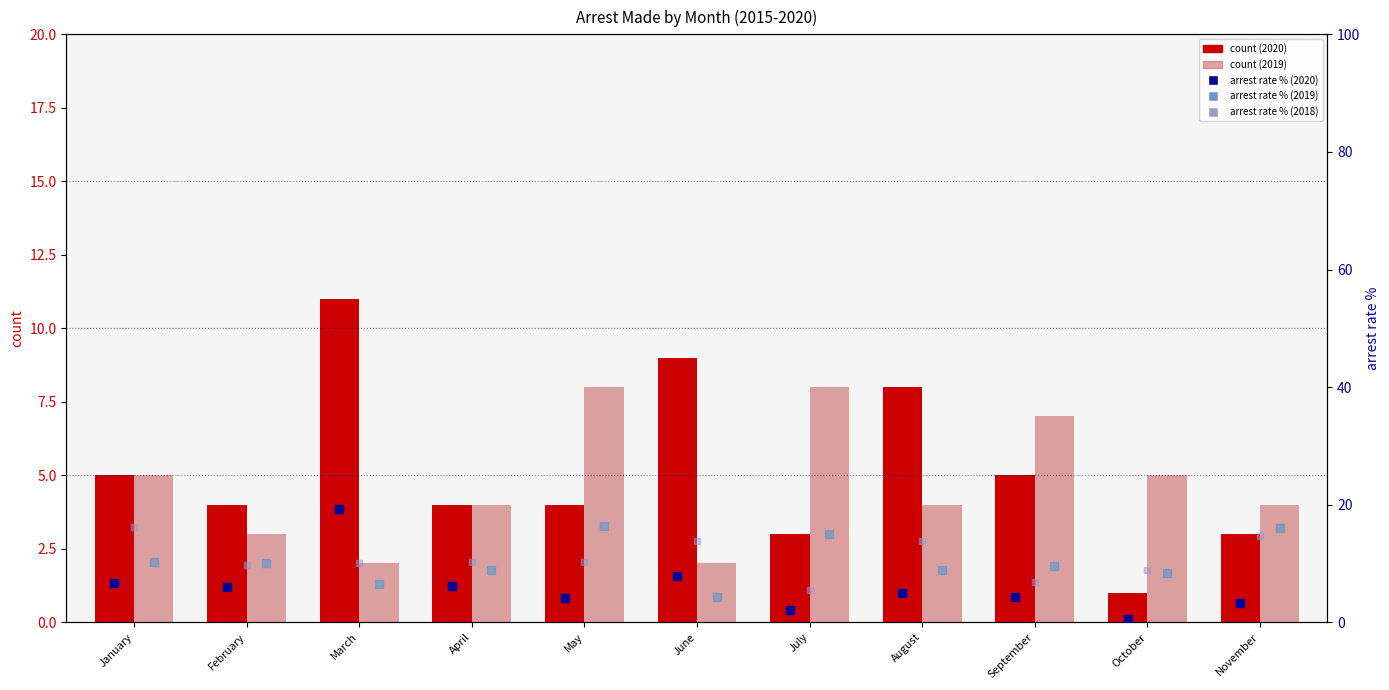

Which series reaches the minimum Y coordinate?

arrest rate % (2020)